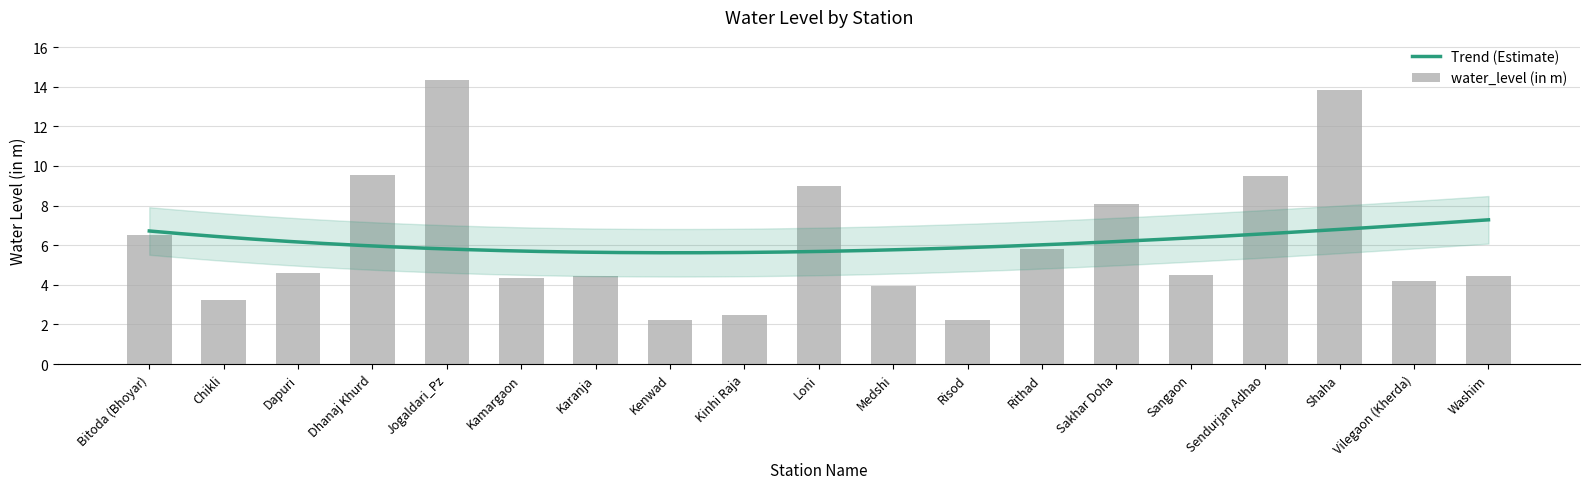

Reading left to right, what are all the values shown in this chart?

Bitoda (Bhoyar)=6.5	Chikli=3.2	Dapuri=4.6	Dhanaj Khurd=9.5	Jogaldari_Pz=14.4	Kamargaon=4.3	Karanja=4.5	Kenwad=2.2	Kinhi Raja=2.5	Loni=9.0	Medshi=4.0	Risod=2.2	Rithad=5.8	Sakhar Doha=8.1	Sangaon=4.5	Sendurjan Adhao=9.5	Shaha=13.8	Vilegaon (Kherda)=4.2	Washim=4.5